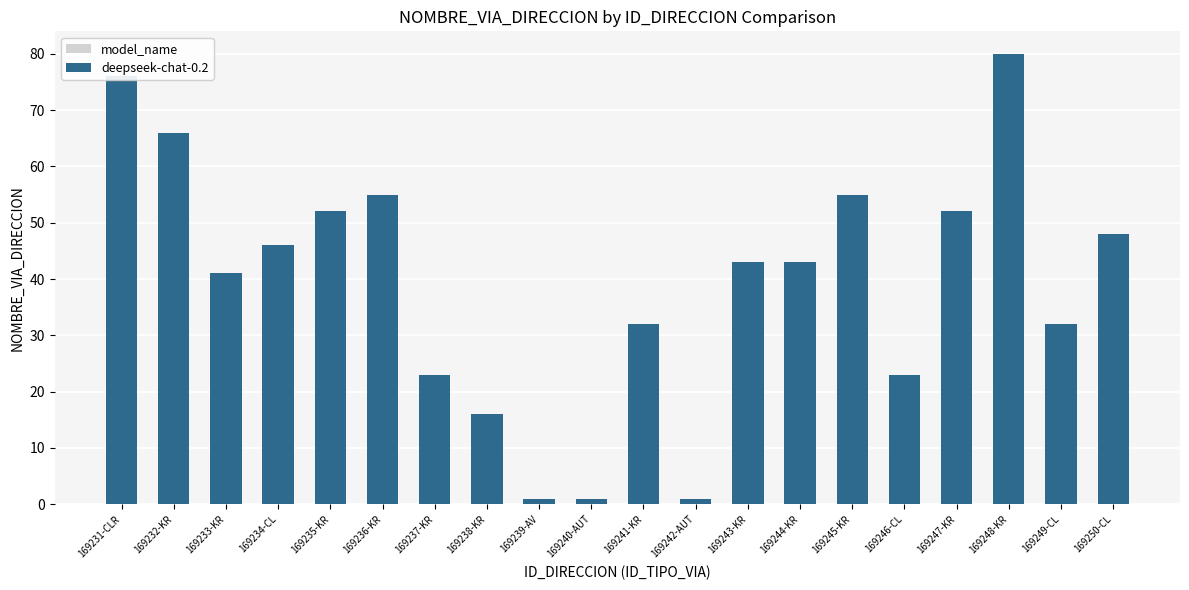

What is the change in value from 169234-CL to 169236-KR?

+9